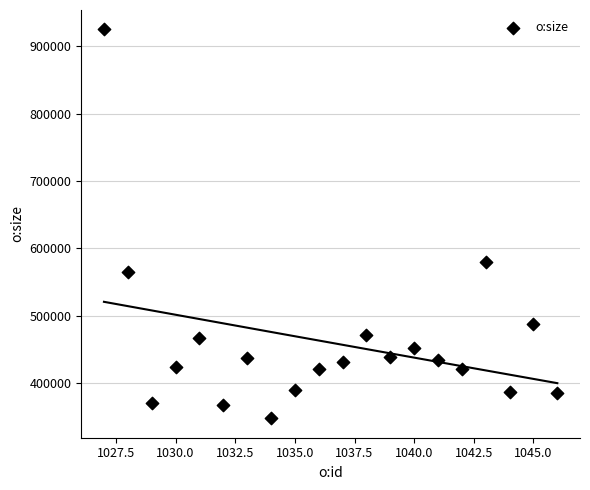

What is the range of Y values (max minus min)?

577902